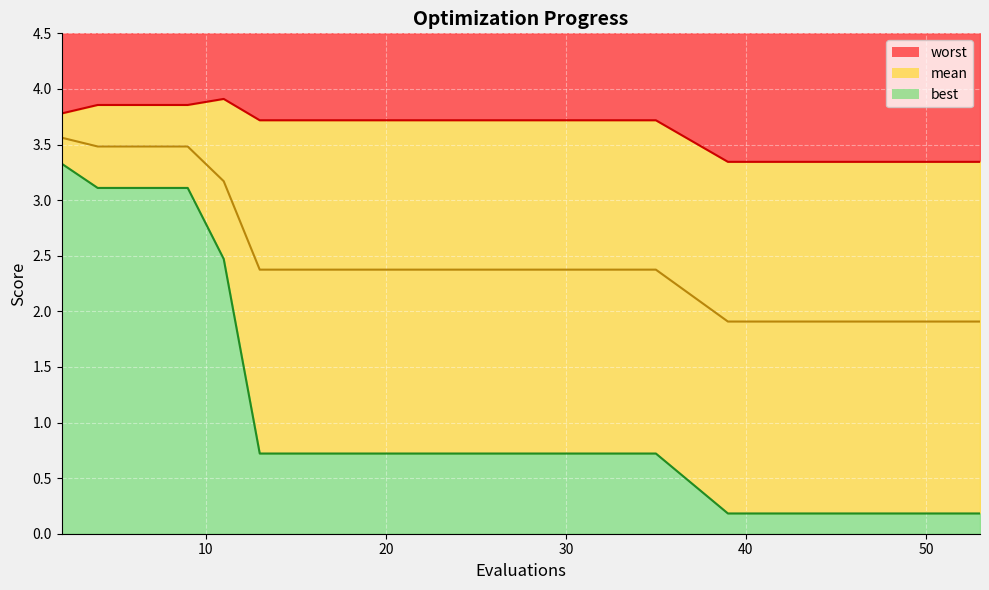

Is it true that worst equals 3.3 at 42?

True